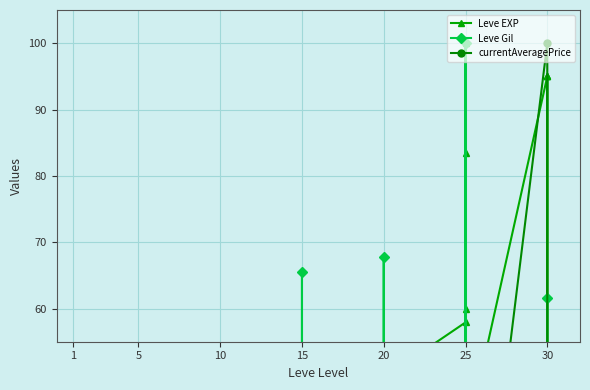

Reading right to left, what are all the values shown in this chart?

Leve EXP: 95.0	49.9	95.0	95.0	39.7	100.0	83.5	60.0	49.7	57.9	49.5	17.7	49.5	39.3	26.5	49.5	38.8	34.2	52.3	25.3	15.8	20.5	20.5	3.3	8.3	3.3	5.7	3.1	1.8
Leve Gil: 61.5	24.5	41.4	52.0	17.6	100.0	53.0	28.4	32.0	45.6	32.2	14.1	39.3	67.8	14.1	48.1	23.8	24.1	65.5	32.2	24.5	39.7	23.6	19.6	41.0	23.6	19.4	15.9	15.8
currentAveragePrice: 0.1	0.0	0.2	100.0	0.0	7.0	1.5	7.0	0.3	0.3	0.3	0.1	0.4	0.0	0.3	9.0	0.4	0.0	11.4	1.5	0.1	0.1	0.1	0.0	0.0	0.0	0.0	0.8	0.0